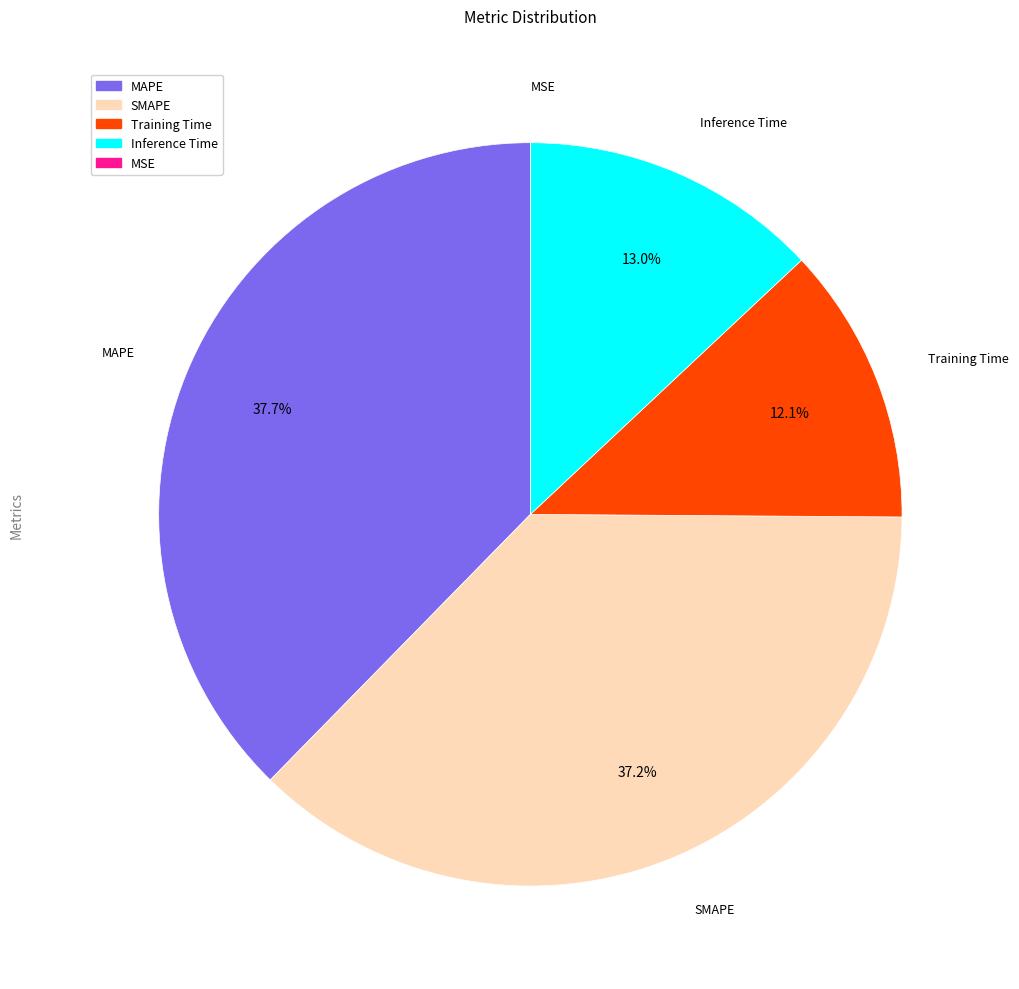

Which has a higher value, Inference Time or MAPE?

MAPE